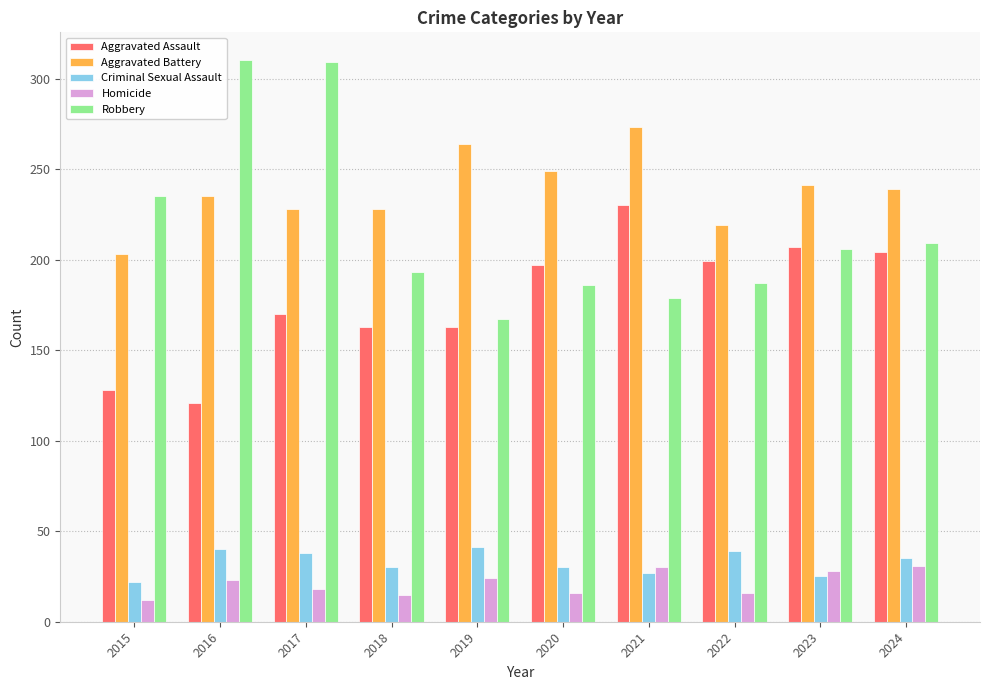

At which label does Robbery reach its minimum?

2019